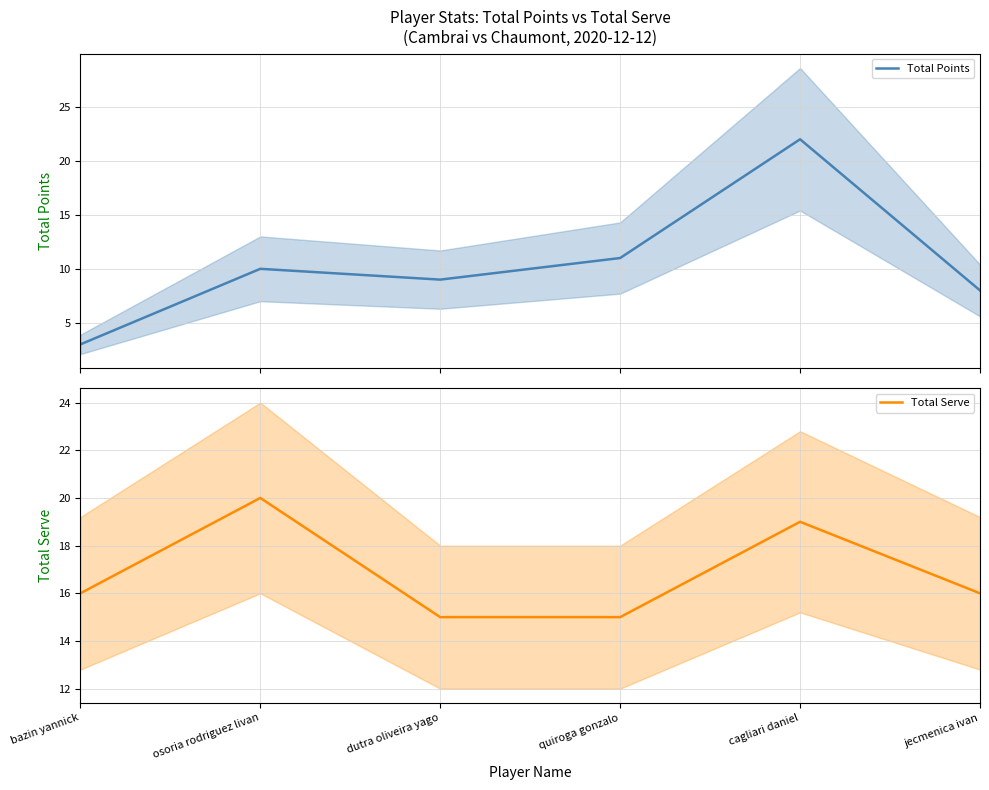

What position from the left is bazin yannick?

1